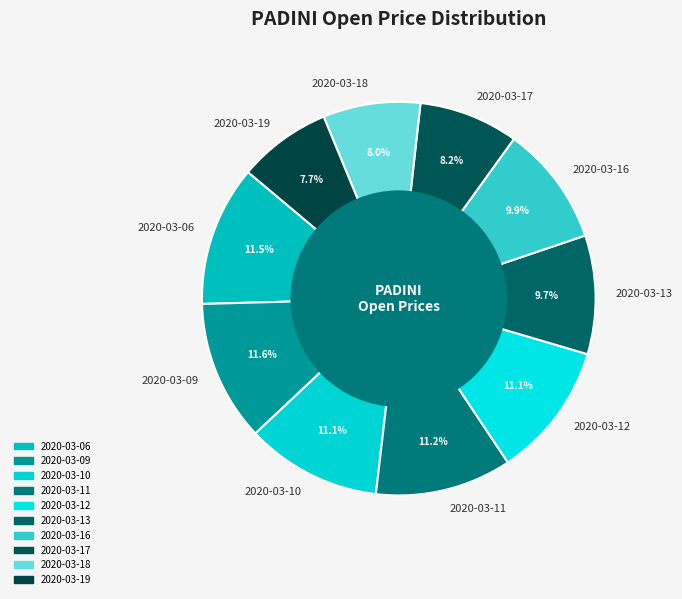

Between 2020-03-16 and 2020-03-10, which is larger?

2020-03-10